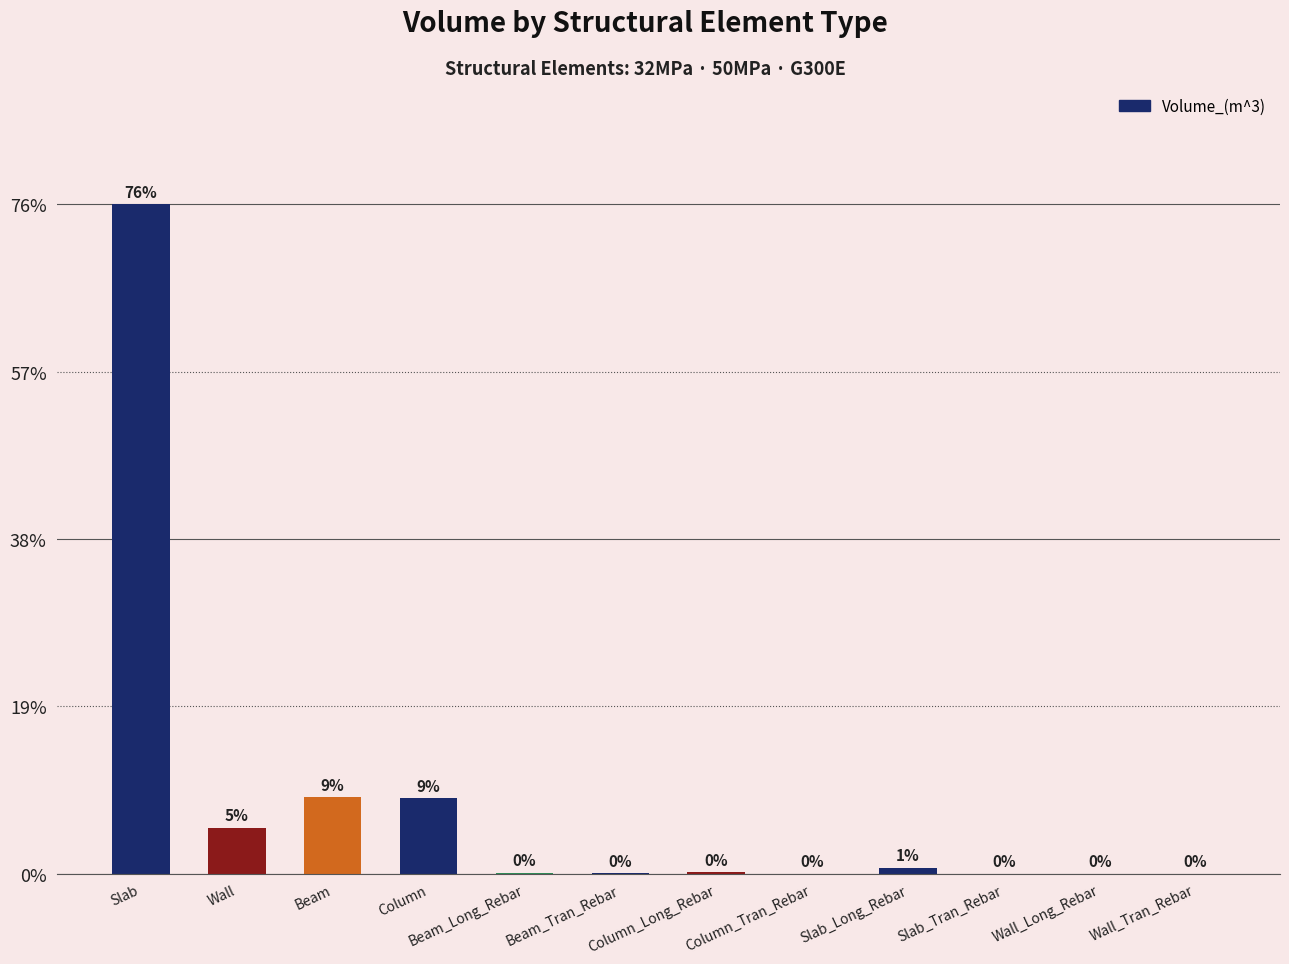

Count the number of data series in this chart.

1